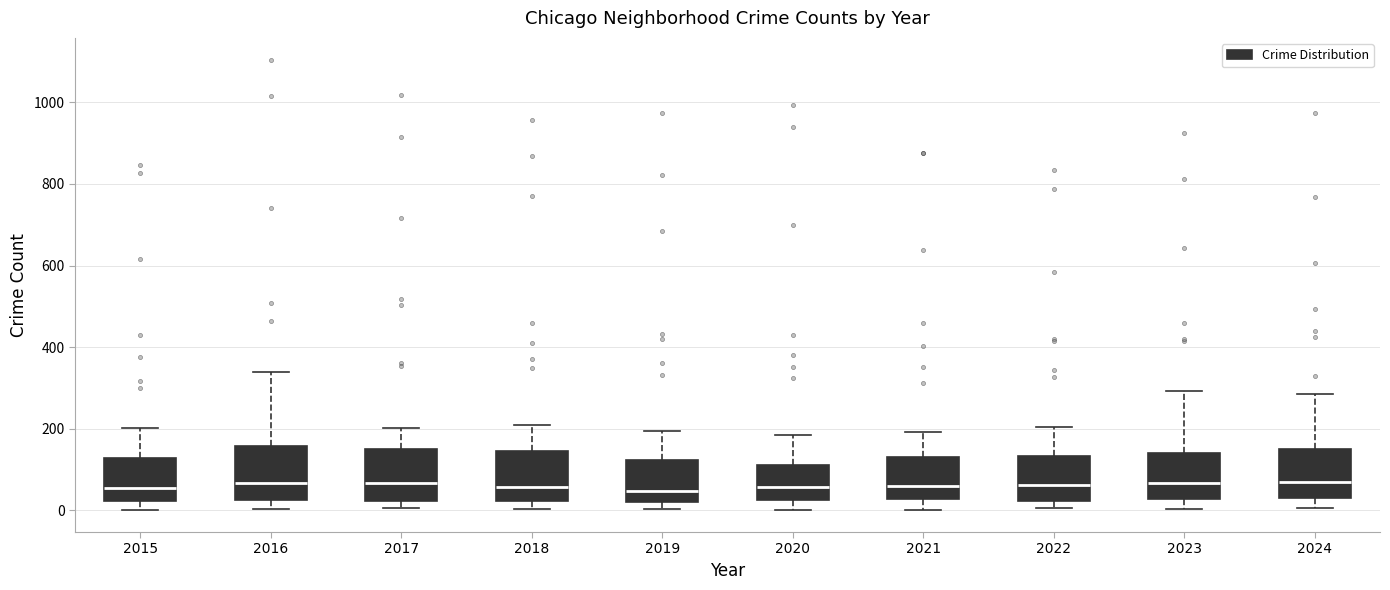

Reading left to right, read every box against the y-axis: the position of its median line, the range the box covers, and the ends of its whiskers. The values are not printed on the chart, so give them approximately, as read against the axis.

2015: median 60, box 20 to 120, whiskers 0 to 200
2016: median 60, box 20 to 160, whiskers 0 to 340
2017: median 60, box 20 to 160, whiskers 0 to 200
2018: median 60, box 20 to 140, whiskers 0 to 200
2019: median 40, box 20 to 120, whiskers 0 to 200
2020: median 60, box 20 to 120, whiskers 0 to 180
2021: median 60, box 20 to 140, whiskers 0 to 200
2022: median 60, box 20 to 140, whiskers 0 to 200
2023: median 60, box 20 to 140, whiskers 0 to 300
2024: median 80, box 40 to 140, whiskers 0 to 280